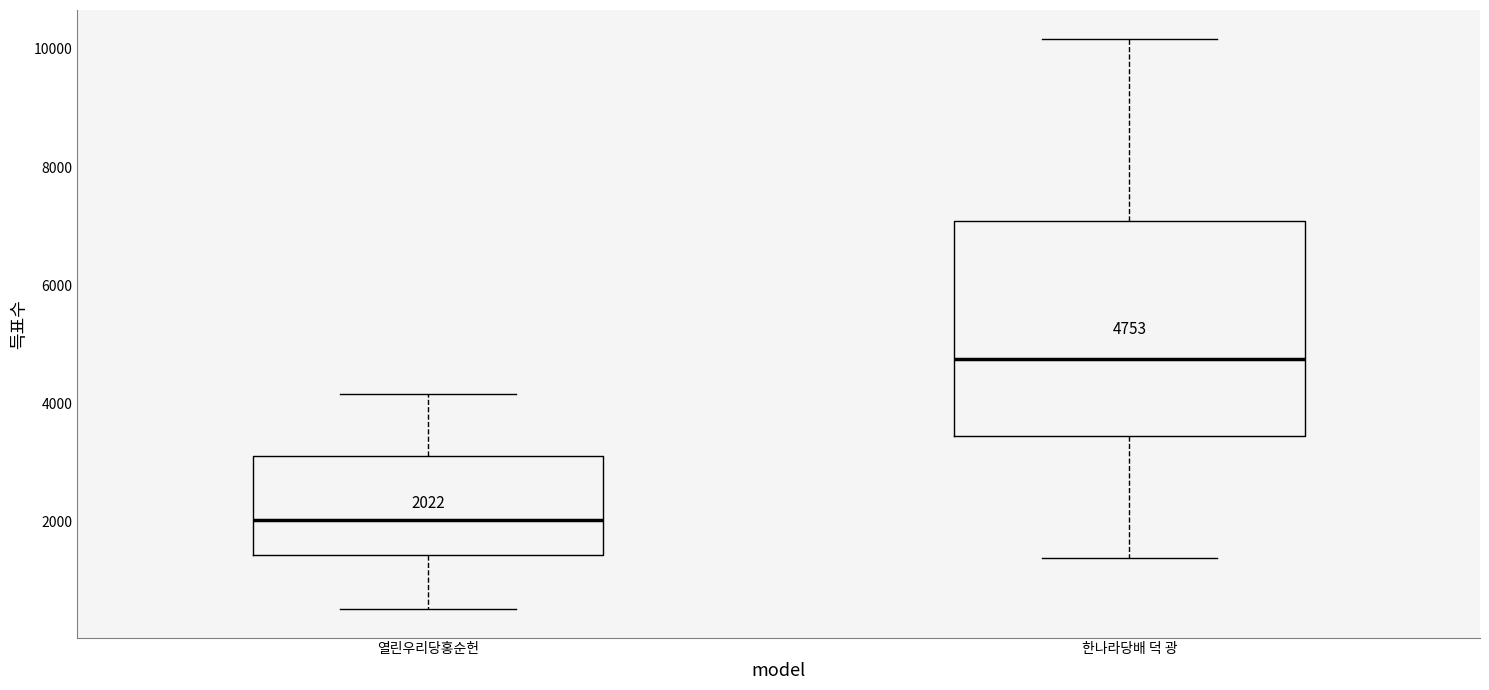

Which box has the lowest median line?

열린우리당홍순헌